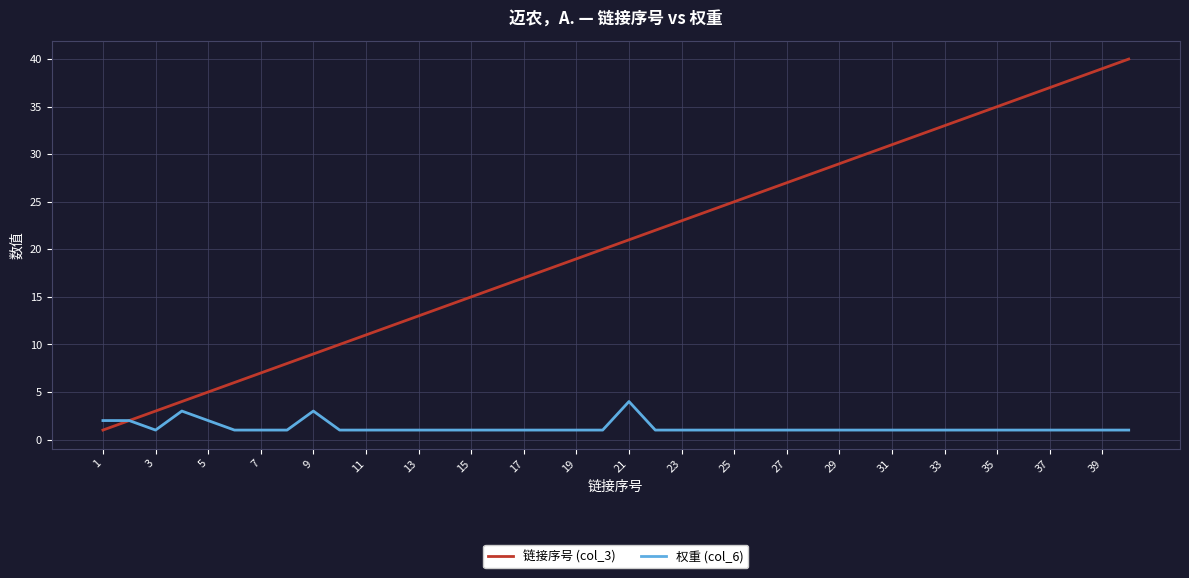

How many categories are shown in the chart?

40